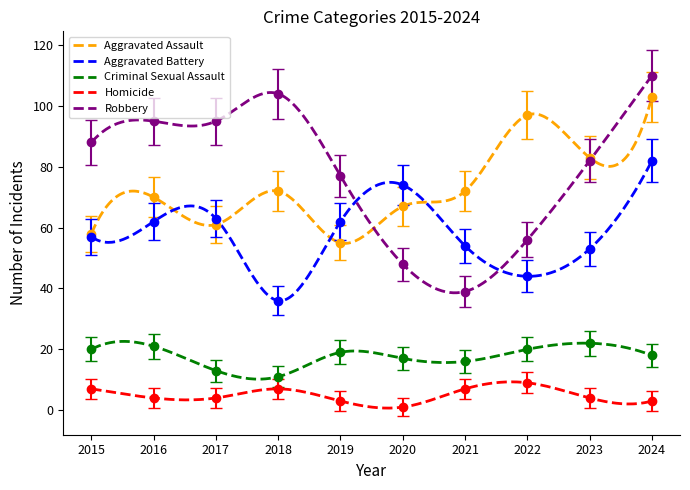

At which category is the sum across all series the highest?

2024